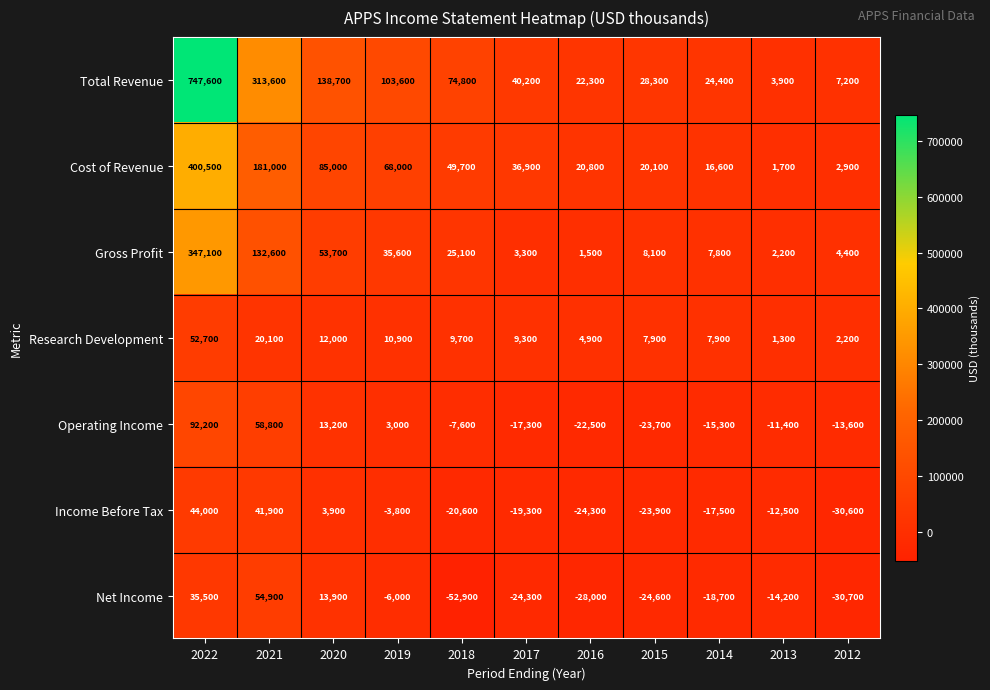

How many positive values does the Operating Income series have?

4